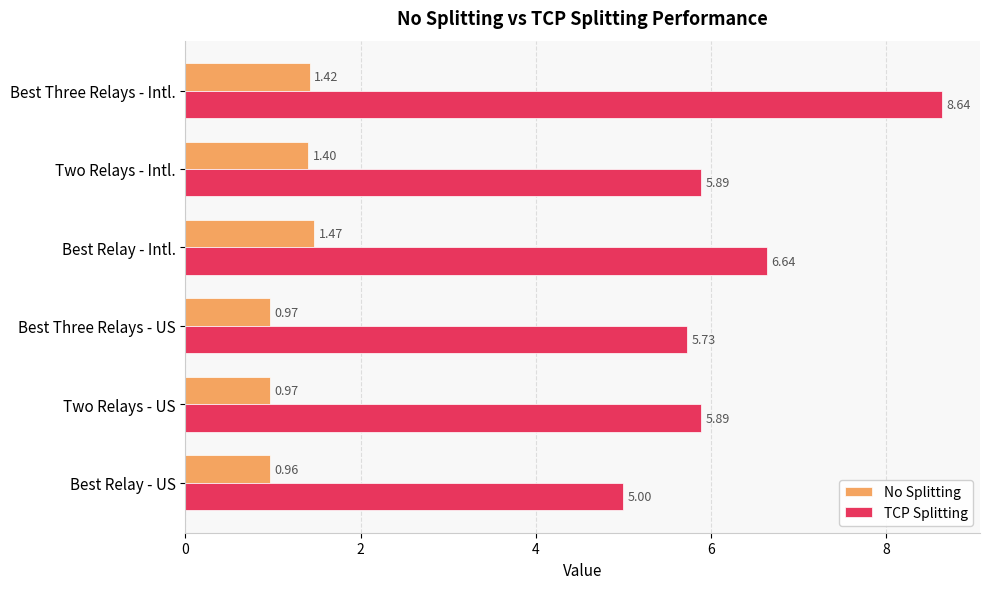

At how many categories does at least one series exceed 1?

6